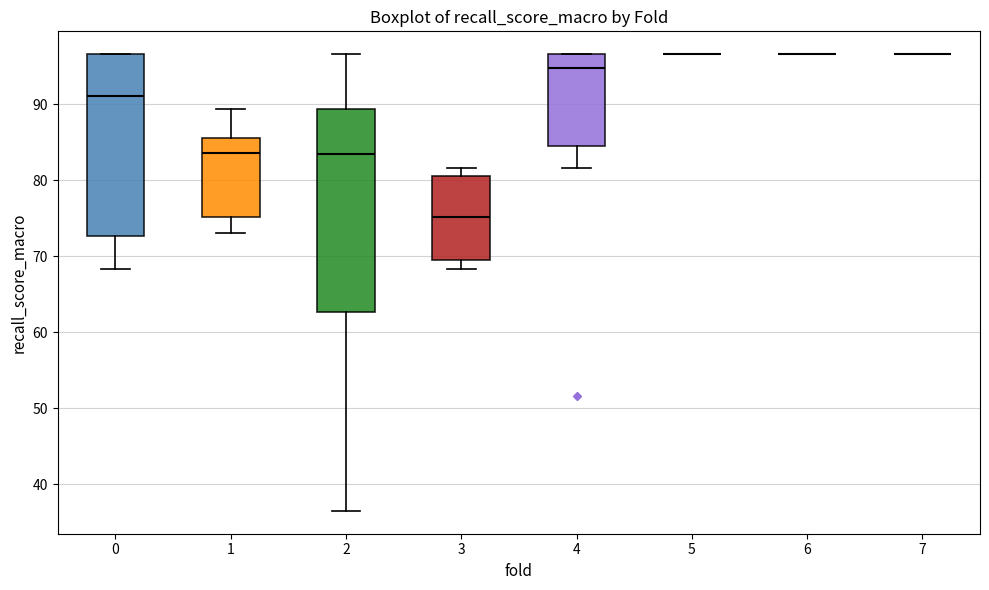

Reading left to right, read every box against the y-axis: the position of its median line, the range the box covers, and the ends of its whiskers. The values are not printed on the chart, so give them approximately, as read against the axis.

0: median 91, box 73 to 97, whiskers 68 to 97
1: median 84, box 75 to 86, whiskers 73 to 89
2: median 83, box 63 to 89, whiskers 37 to 97
3: median 75, box 69 to 81, whiskers 68 to 82
4: median 95, box 85 to 97, whiskers 82 to 97
5: box collapsed to a line at 97, whiskers 97 to 97
6: box collapsed to a line at 97, whiskers 97 to 97
7: box collapsed to a line at 97, whiskers 97 to 97